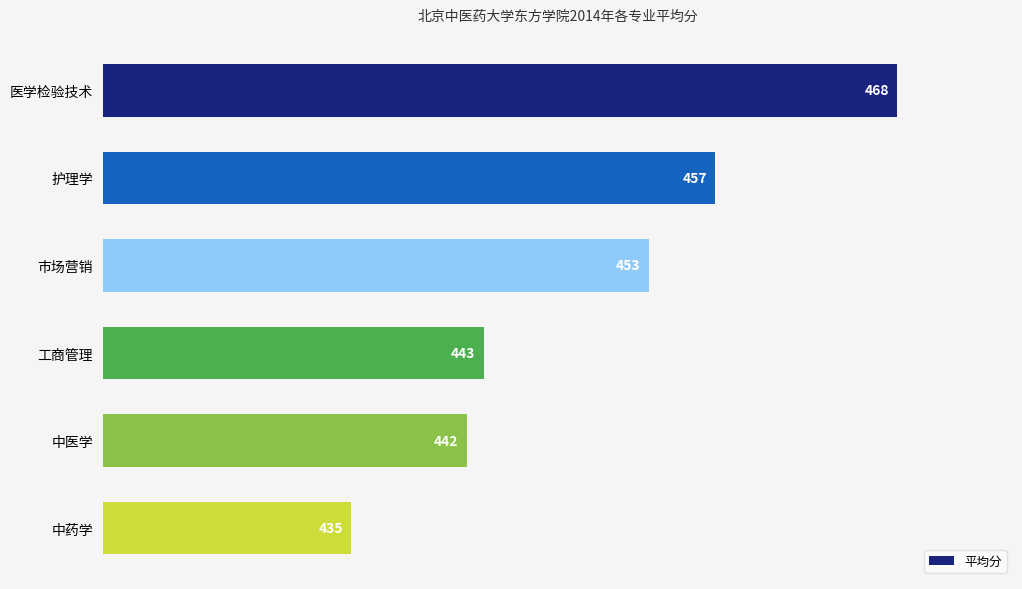

What is the ratio of the value at 工商管理 to the value at 中药学?

1.0